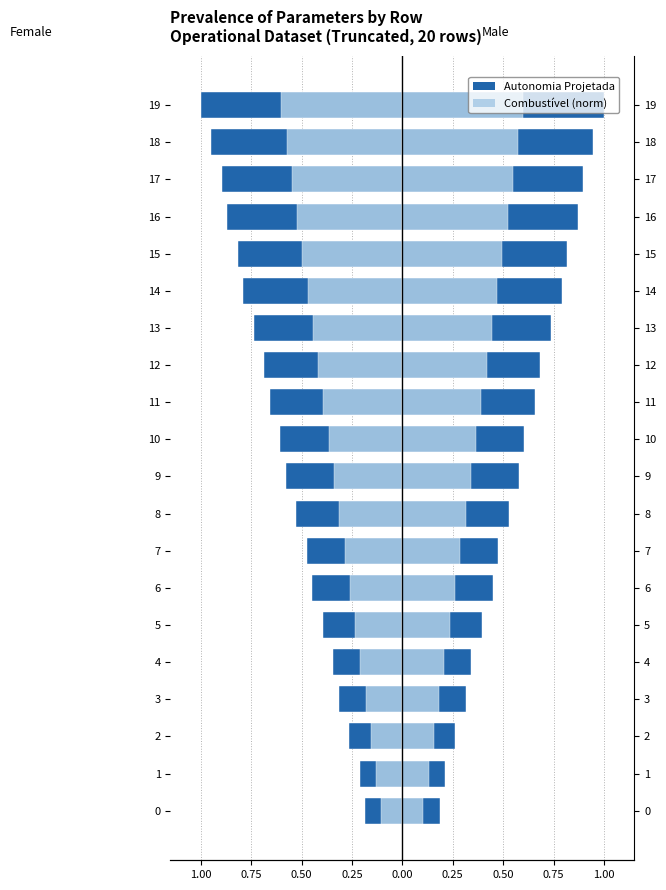

What is the average value of the Combustível (norm) series?

-0.4